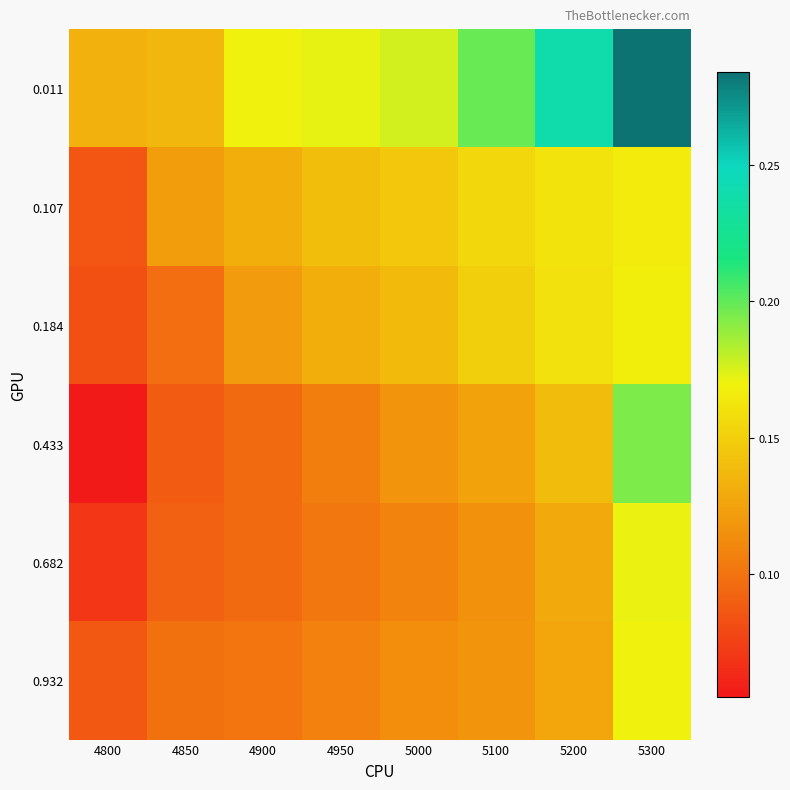

Rank the series at 4900 from highest to lowest value.

0.011, 0.107, 0.184, 0.932, 0.682, 0.433